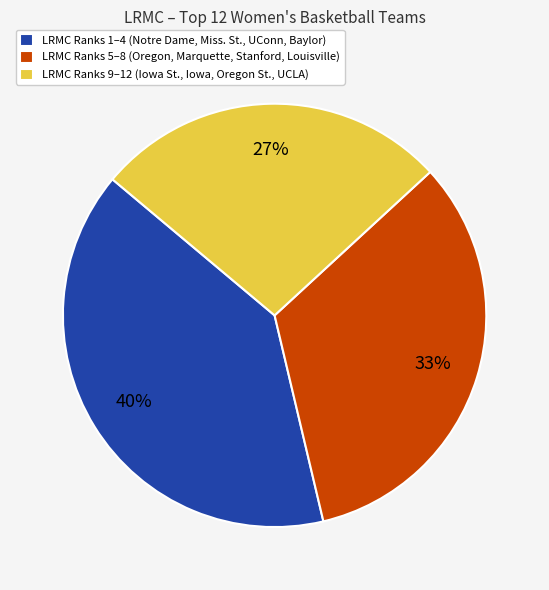

Combined, do LRMC Ranks 9–12 (Iowa St., Iowa, Oregon St., UCLA) and LRMC Ranks 1–4 (Notre Dame, Miss. St., UConn, Baylor) account for over 50%?

Yes